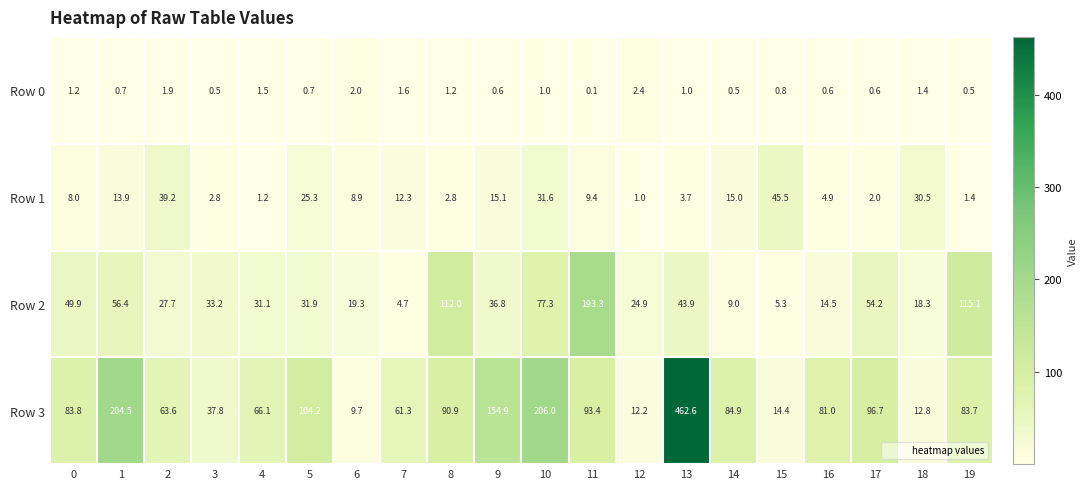

What is the sum of all Row 2 values?

958.8